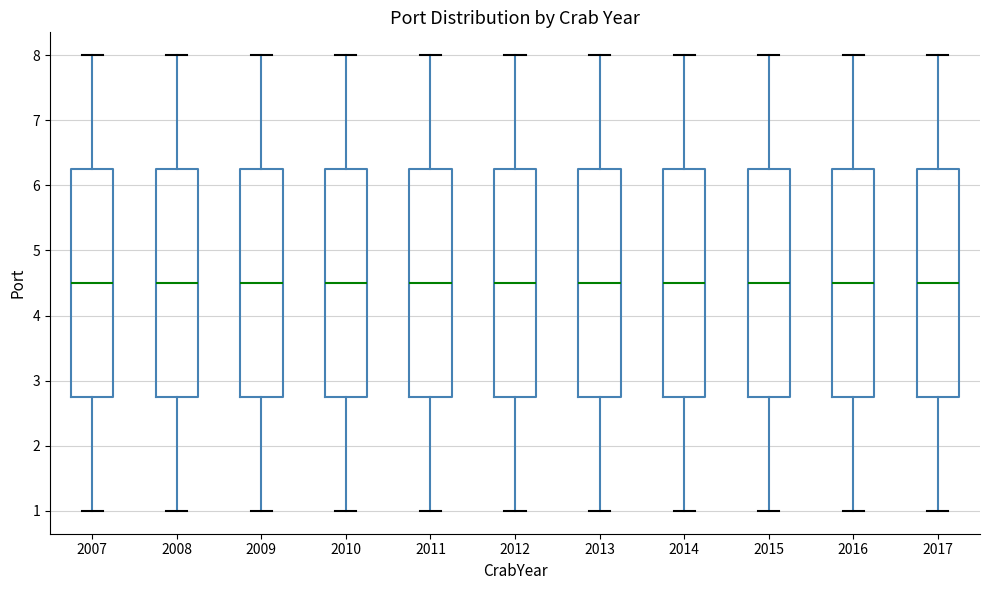

Reading left to right, read every box against the y-axis: the position of its median line, the range the box covers, and the ends of its whiskers. The values are not printed on the chart, so give them approximately, as read against the axis.

2007: median 4.5, box 2.8 to 6.3, whiskers 1.0 to 8.0
2008: median 4.5, box 2.8 to 6.3, whiskers 1.0 to 8.0
2009: median 4.5, box 2.8 to 6.3, whiskers 1.0 to 8.0
2010: median 4.5, box 2.8 to 6.3, whiskers 1.0 to 8.0
2011: median 4.5, box 2.8 to 6.3, whiskers 1.0 to 8.0
2012: median 4.5, box 2.8 to 6.3, whiskers 1.0 to 8.0
2013: median 4.5, box 2.8 to 6.3, whiskers 1.0 to 8.0
2014: median 4.5, box 2.8 to 6.3, whiskers 1.0 to 8.0
2015: median 4.5, box 2.8 to 6.3, whiskers 1.0 to 8.0
2016: median 4.5, box 2.8 to 6.3, whiskers 1.0 to 8.0
2017: median 4.5, box 2.8 to 6.3, whiskers 1.0 to 8.0